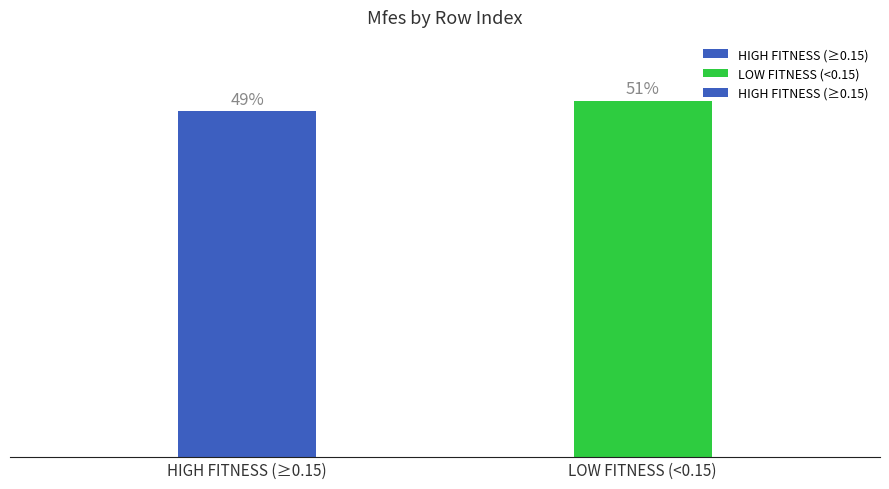

What position from the left is LOW FITNESS (<0.15)?

2